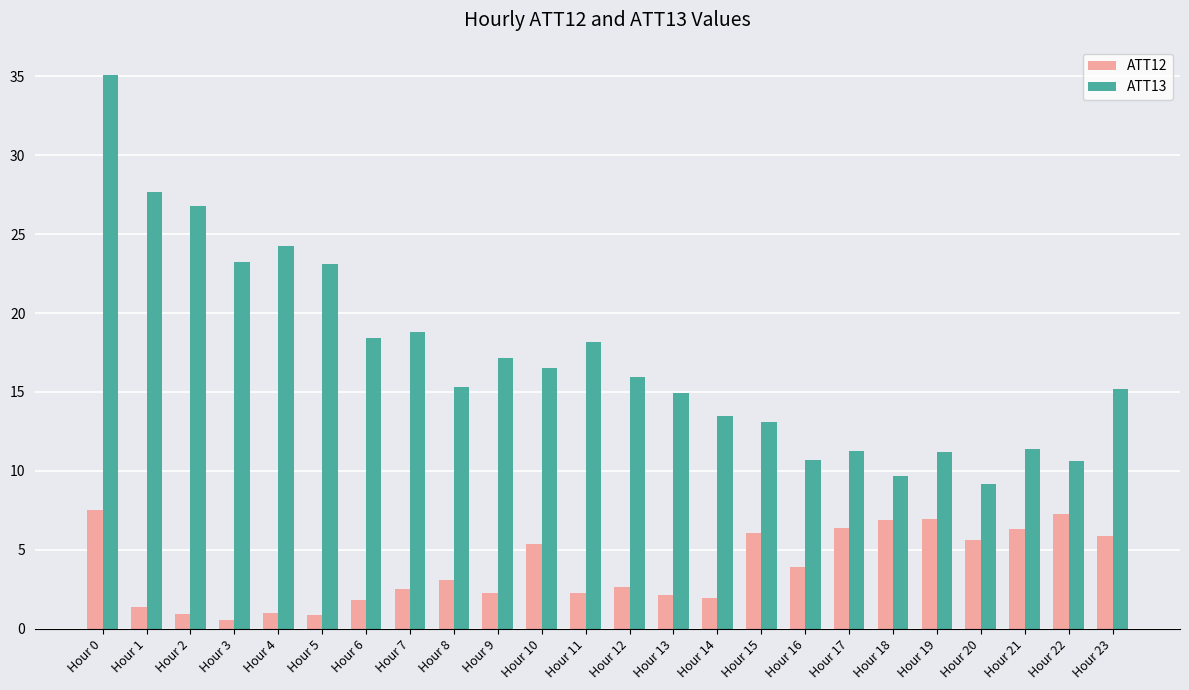

At which label does ATT13 reach its peak?

Hour 0